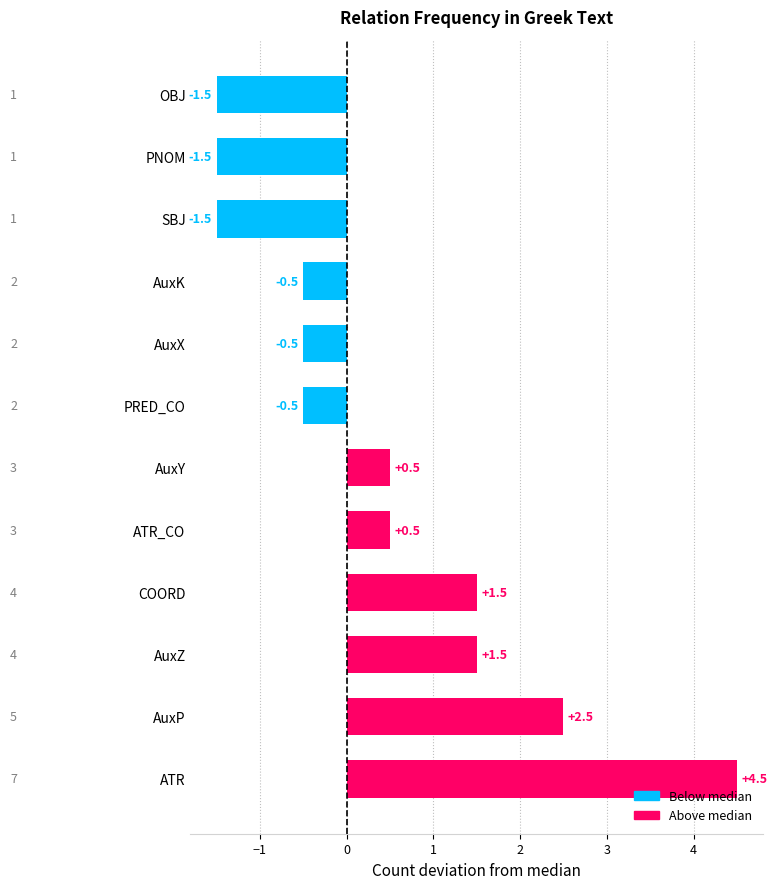

The value at AuxK is -0.7. True or false?

False